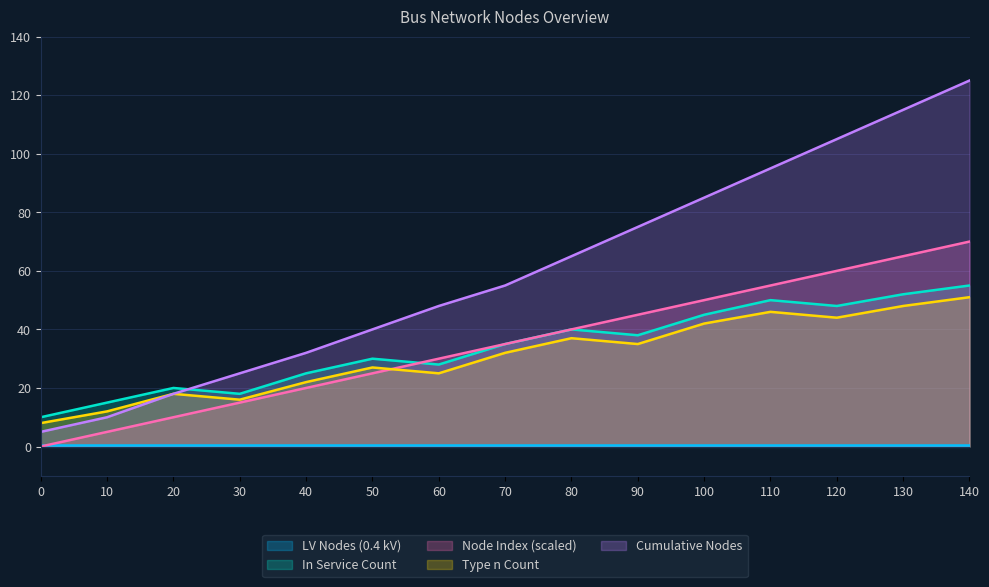

True or false: In Service Count and Cumulative Nodes cross at least once.

True